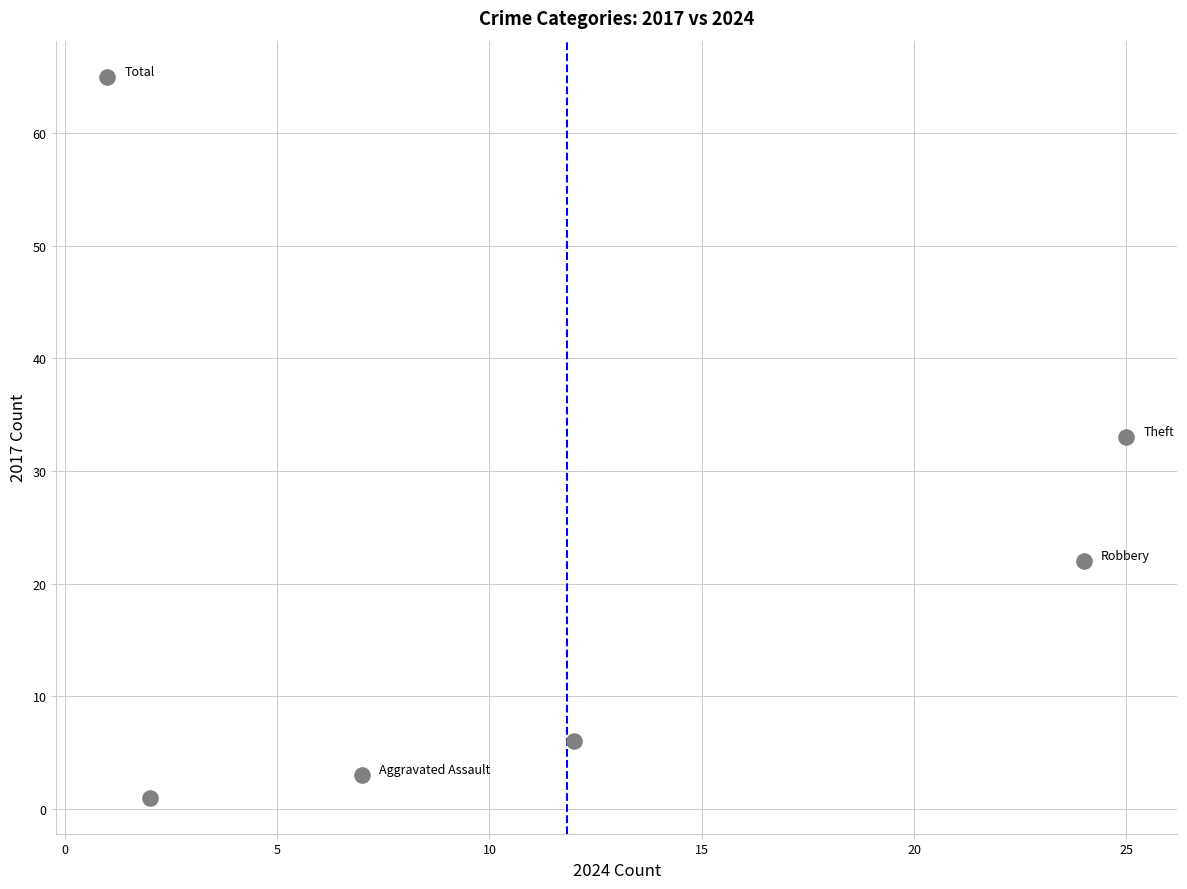

What is the average Y value?

22